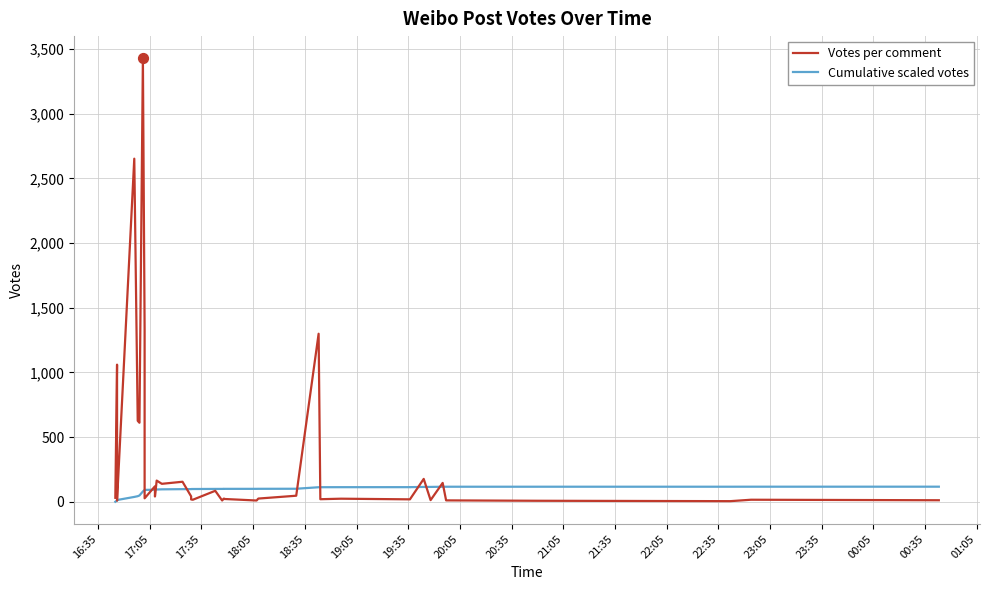

Is the value of Cumulative scaled votes at 23 greater than the value of Votes per comment at 21?

Yes